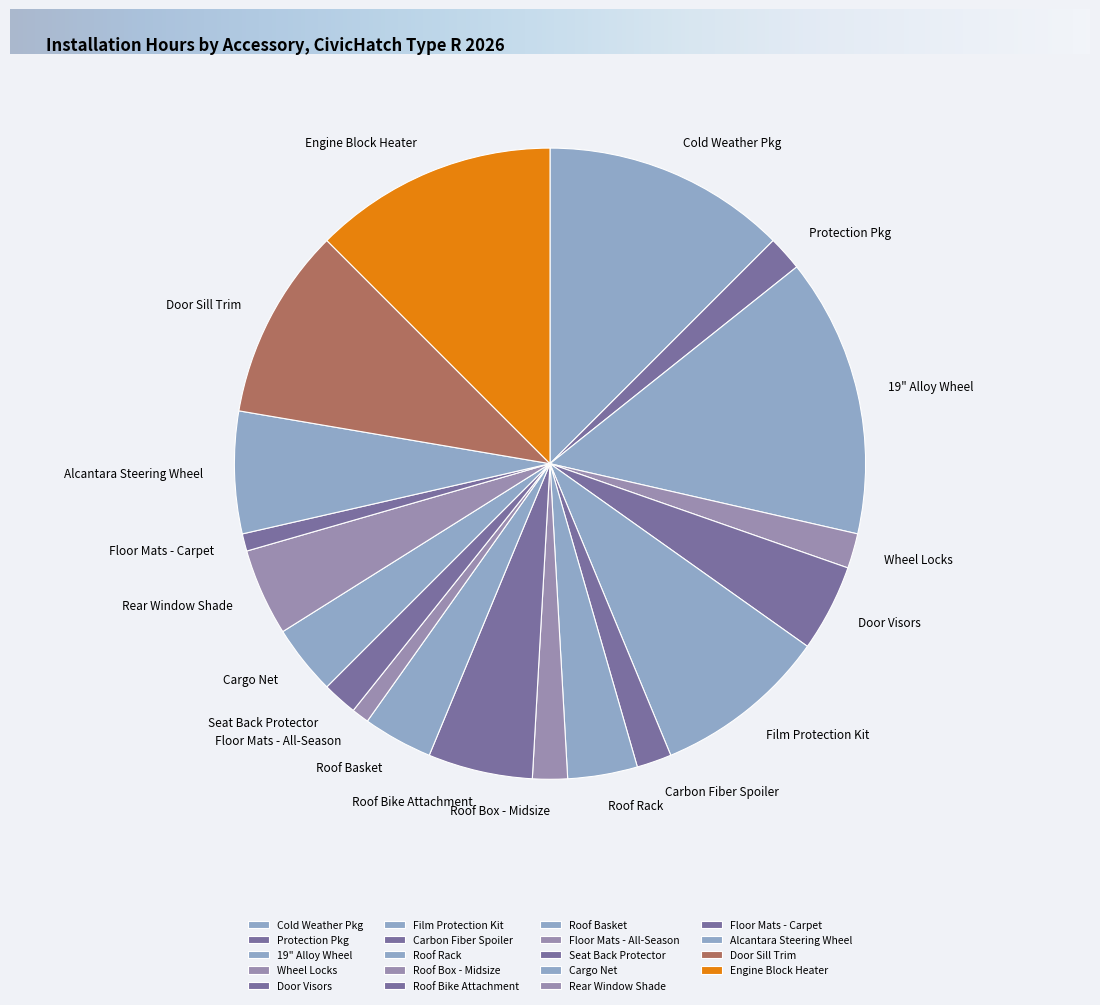

How many segments does this pie chart have?

19